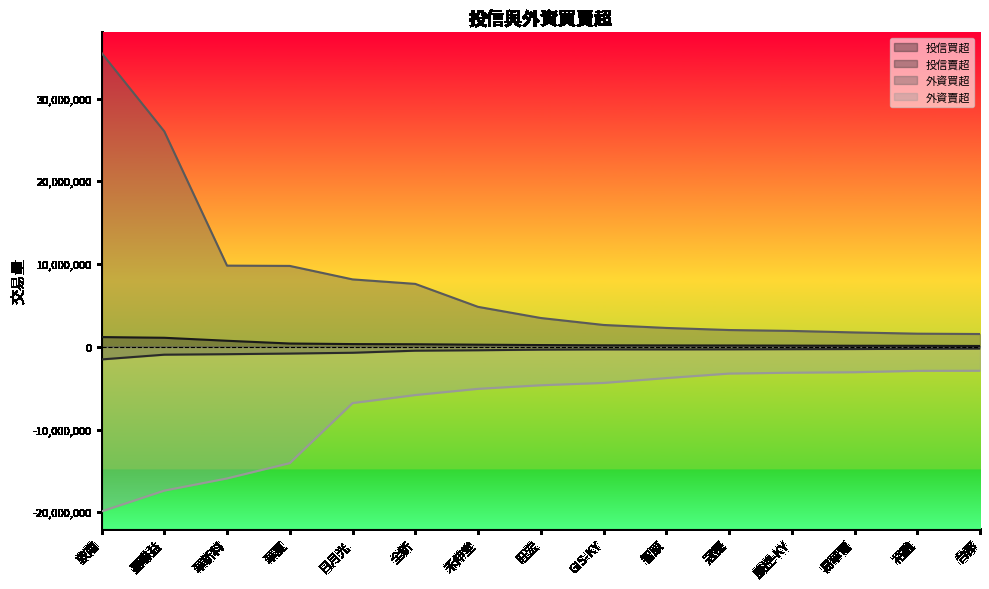

List the labels in order of 外資買超 value, largest first.

敦南, 嘉聯益, 華新科, 華夏, 日月光, 全新, 禾伸堂, 旺宏, GIS-KY, 智原, 冠德, 康控-KY, 易華電, 裕融, 台郡